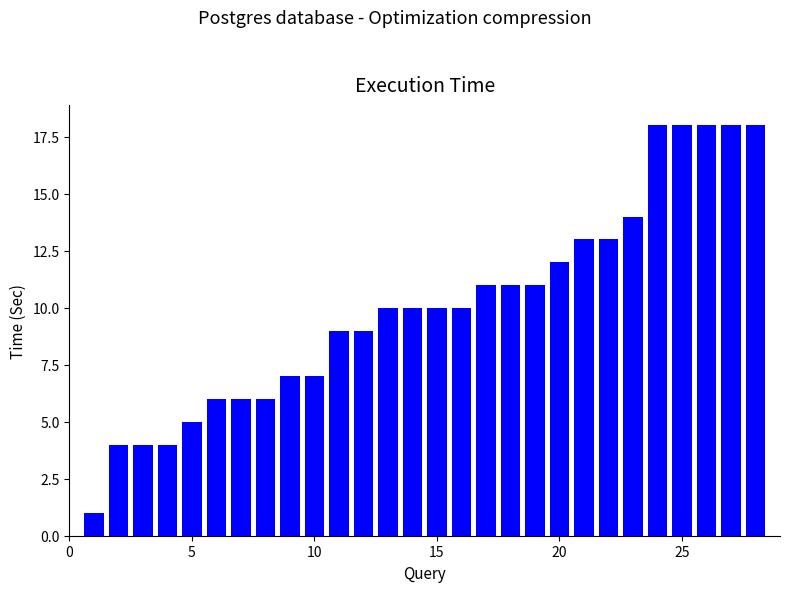

What is the sum of all values?

283